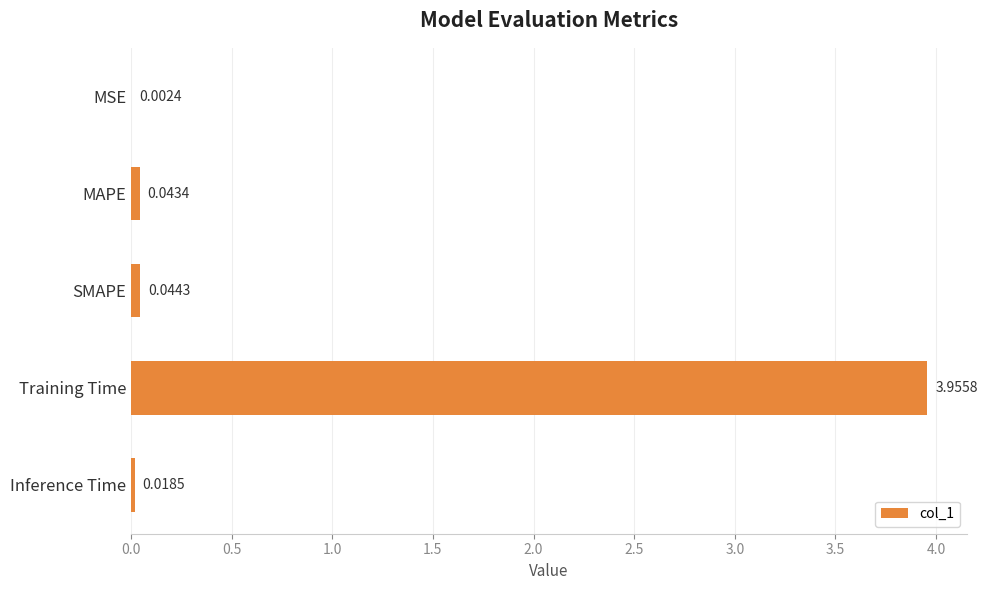

Between SMAPE and MAPE, which is larger?

SMAPE